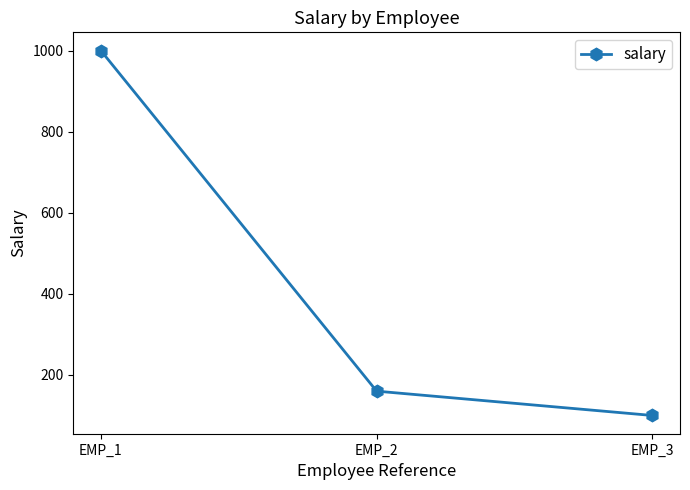

At which category does the chart reach its minimum across all series?

EMP_3